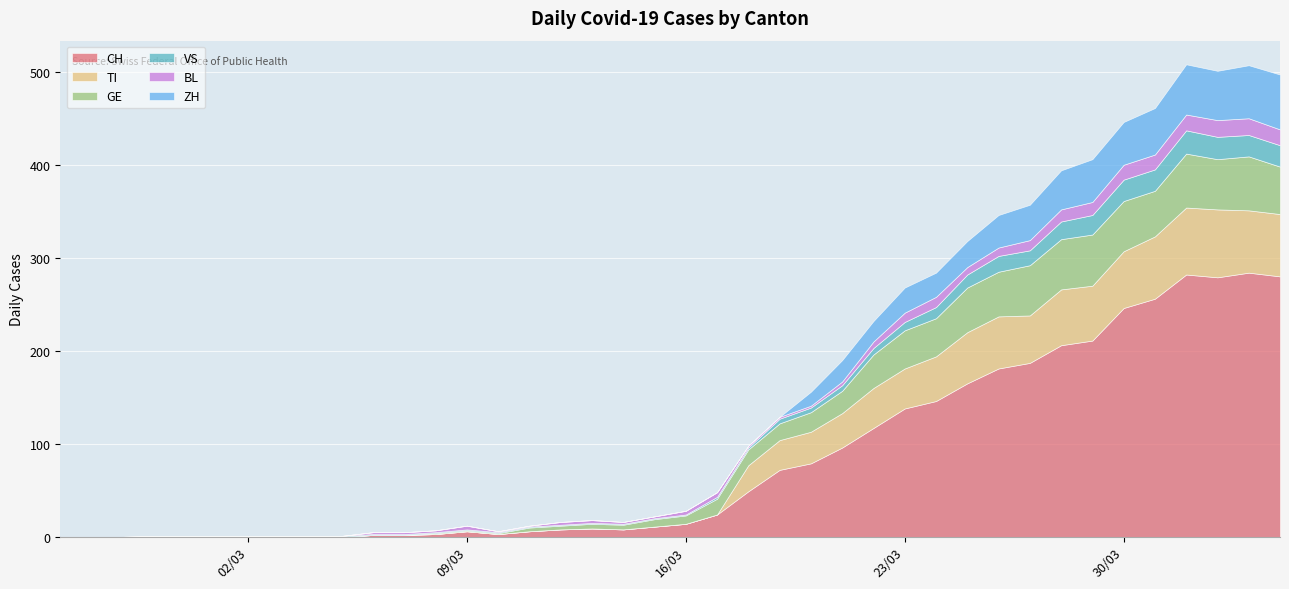

How many lines are shown in the chart?

6